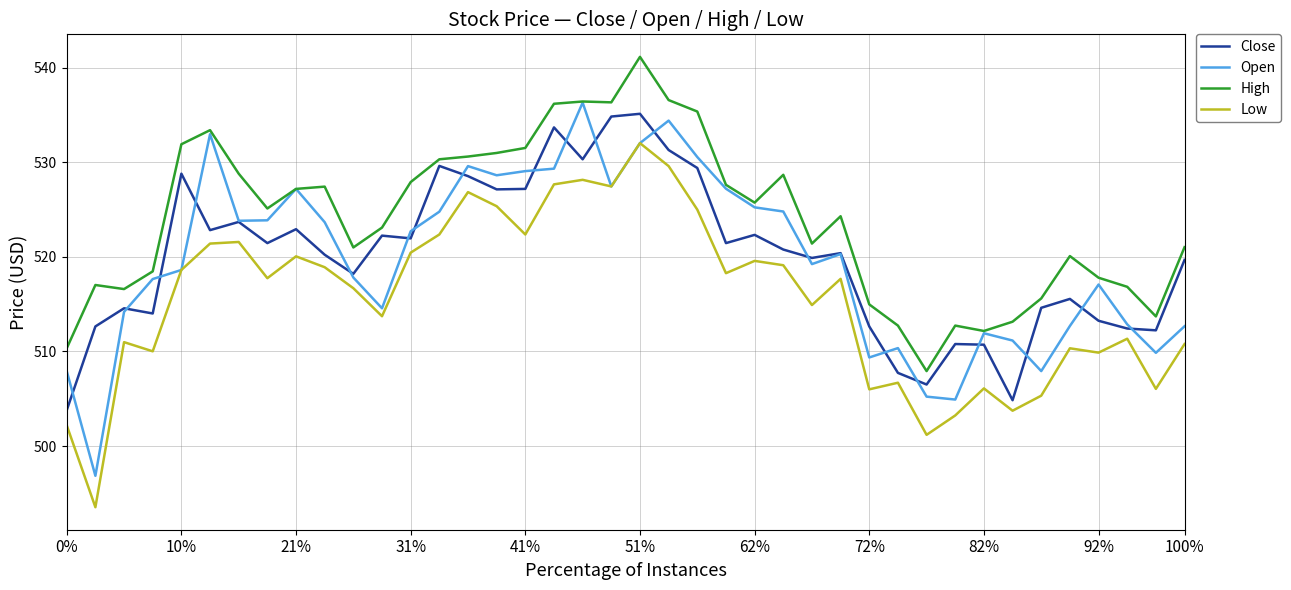

True or false: High and Low cross at least once.

False